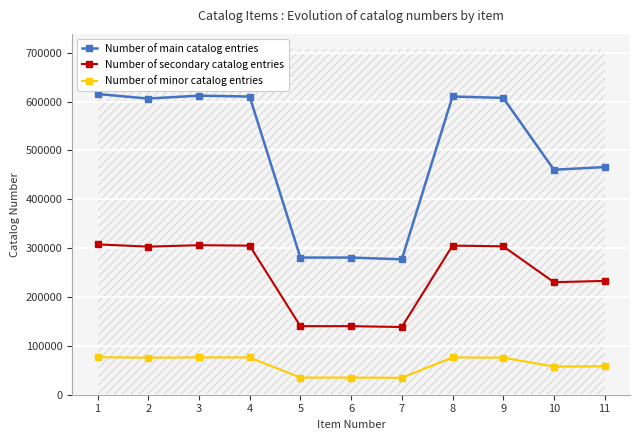

Which category has the lowest value in the Number of main catalog entries series?

7